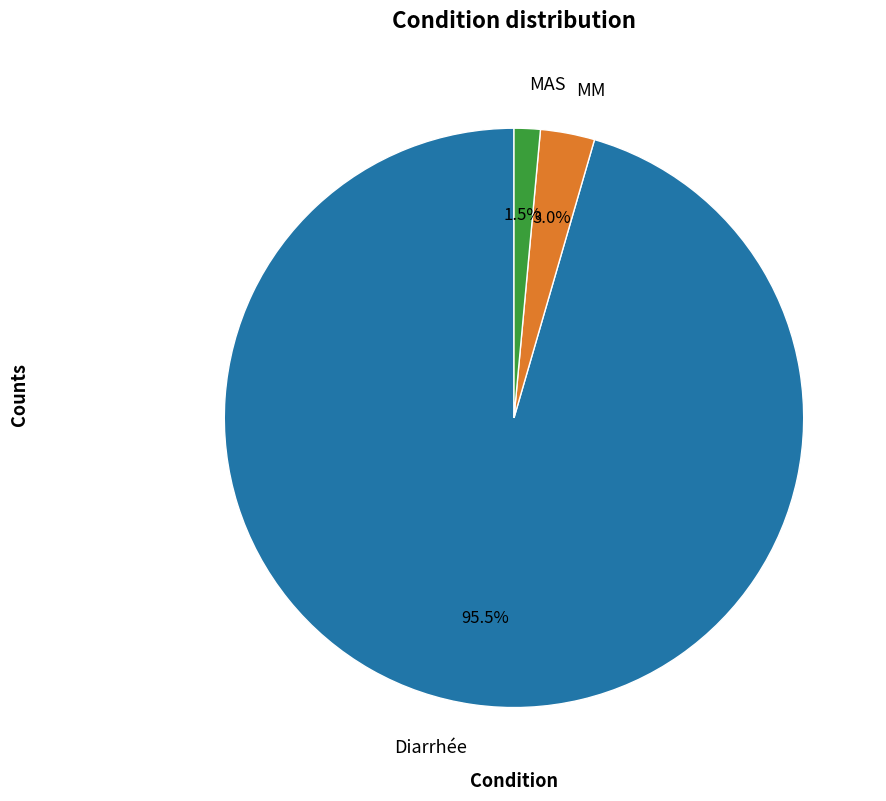

Is there any slice that represents more than half of the pie?

Yes